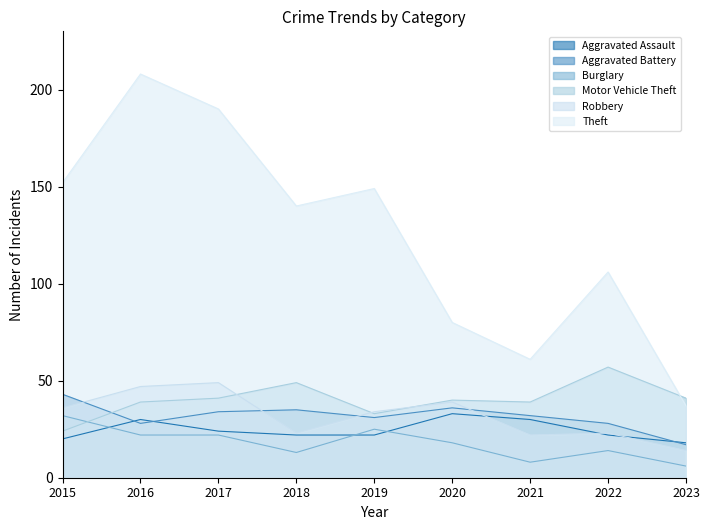

What is the minimum value for Robbery?

14